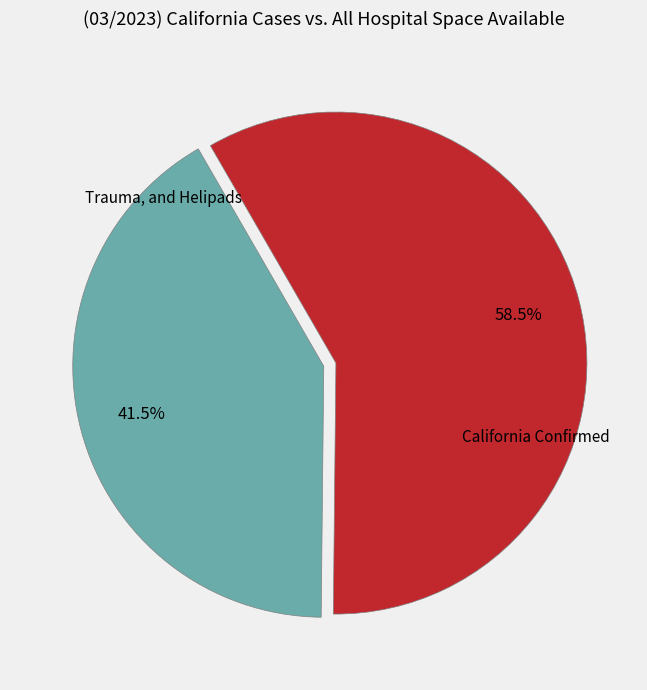

Is there any slice that represents more than half of the pie?

Yes